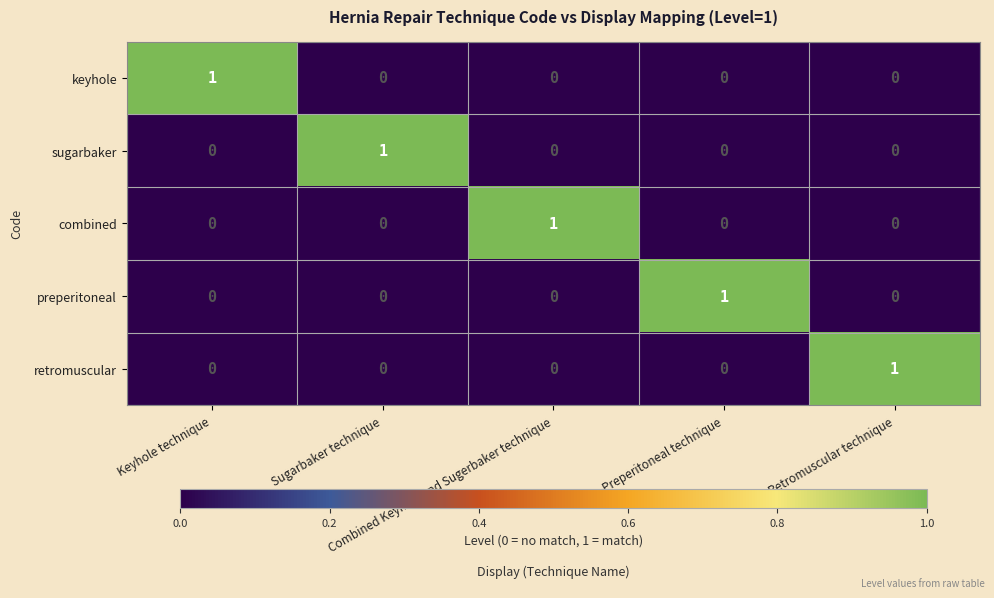

At how many categories does at least one series exceed 0?

5